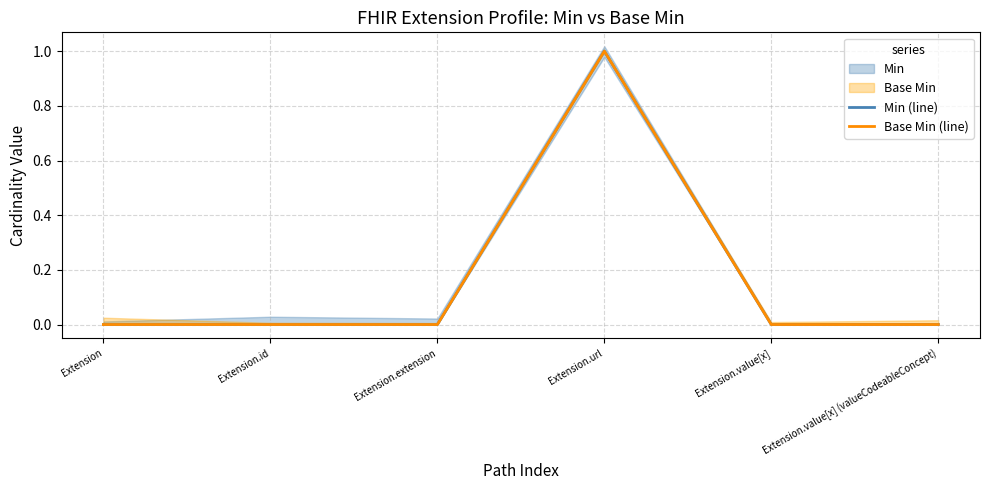

At how many categories does at least one series exceed 0?

1